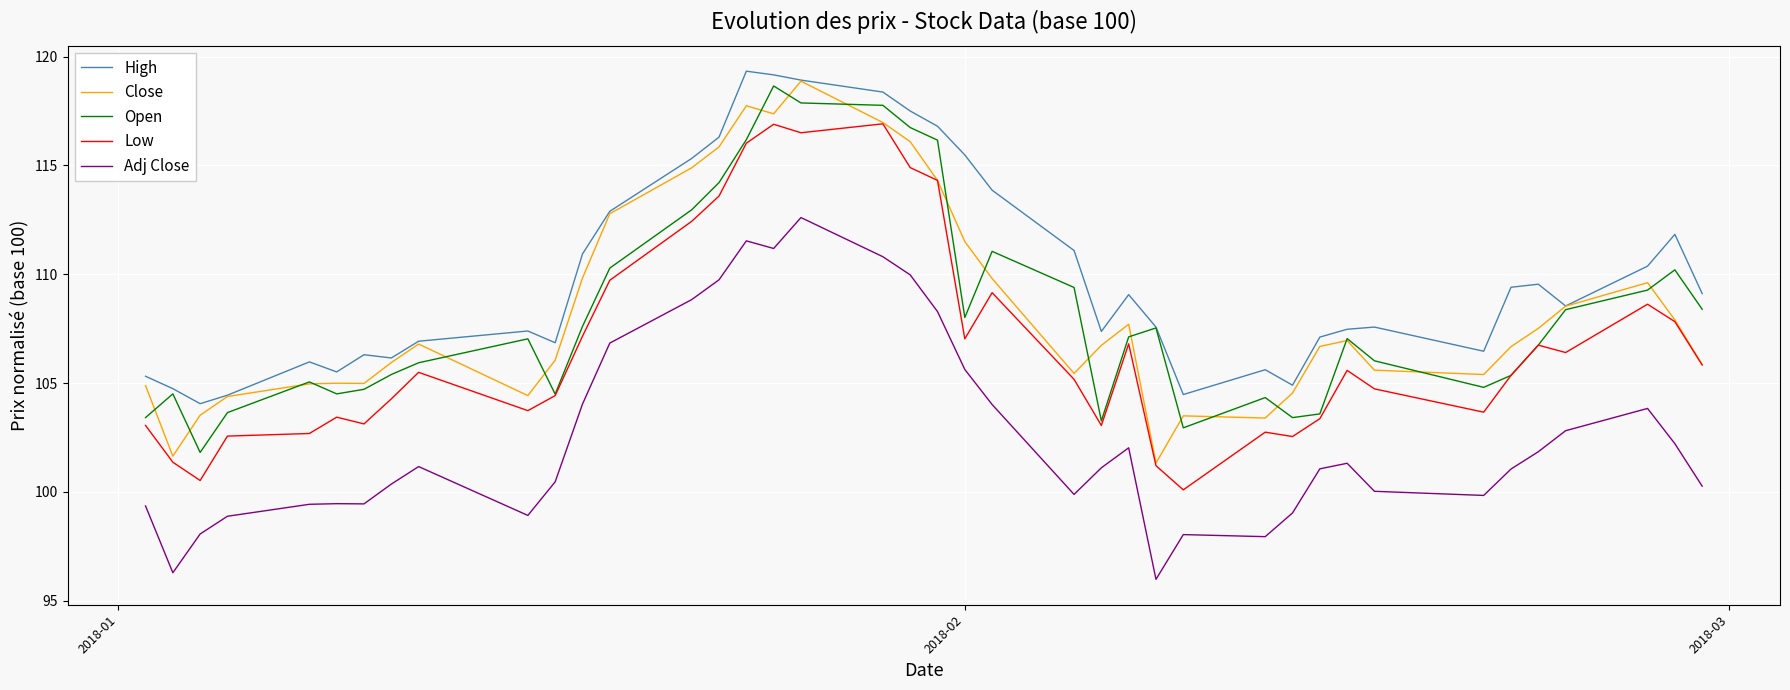

Which series has the largest total across all categories?

High